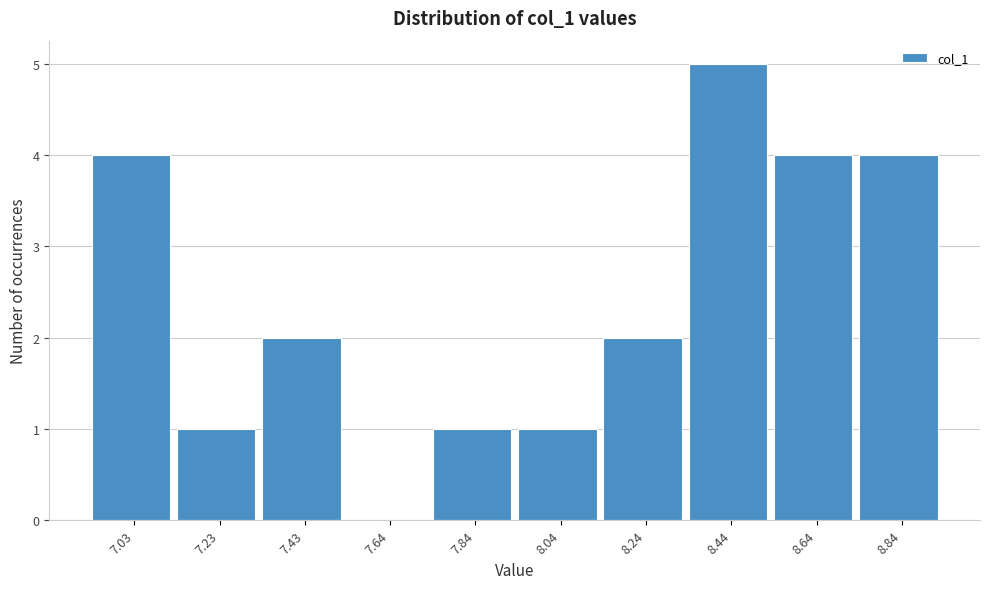

Reading left to right, what are all the values shown in this chart?

7.03=4	7.23=1	7.43=2	7.64=0	7.84=1	8.04=1	8.24=2	8.44=5	8.64=4	8.84=4